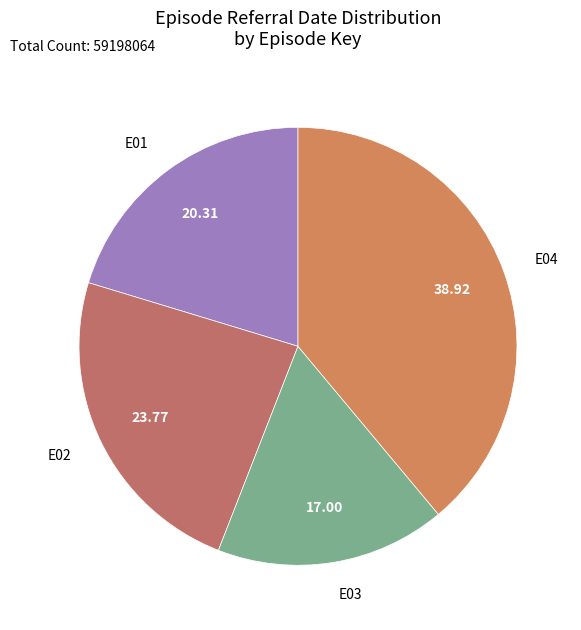

Is the sum of E02 and E03 greater than half?

No